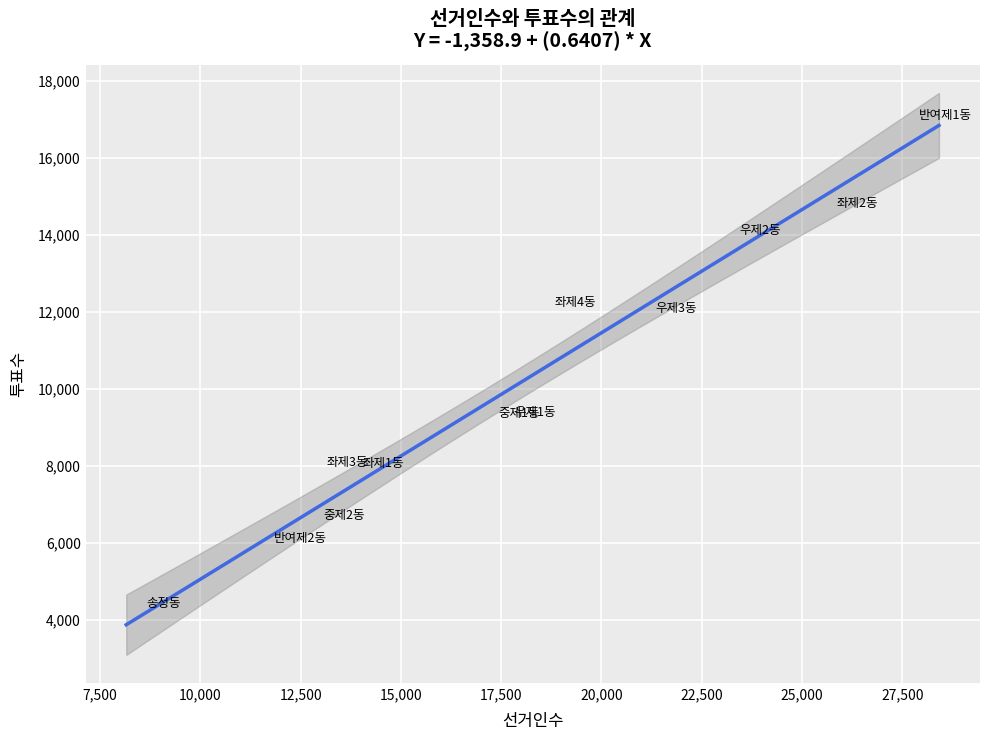

What is the average Y value?

10037